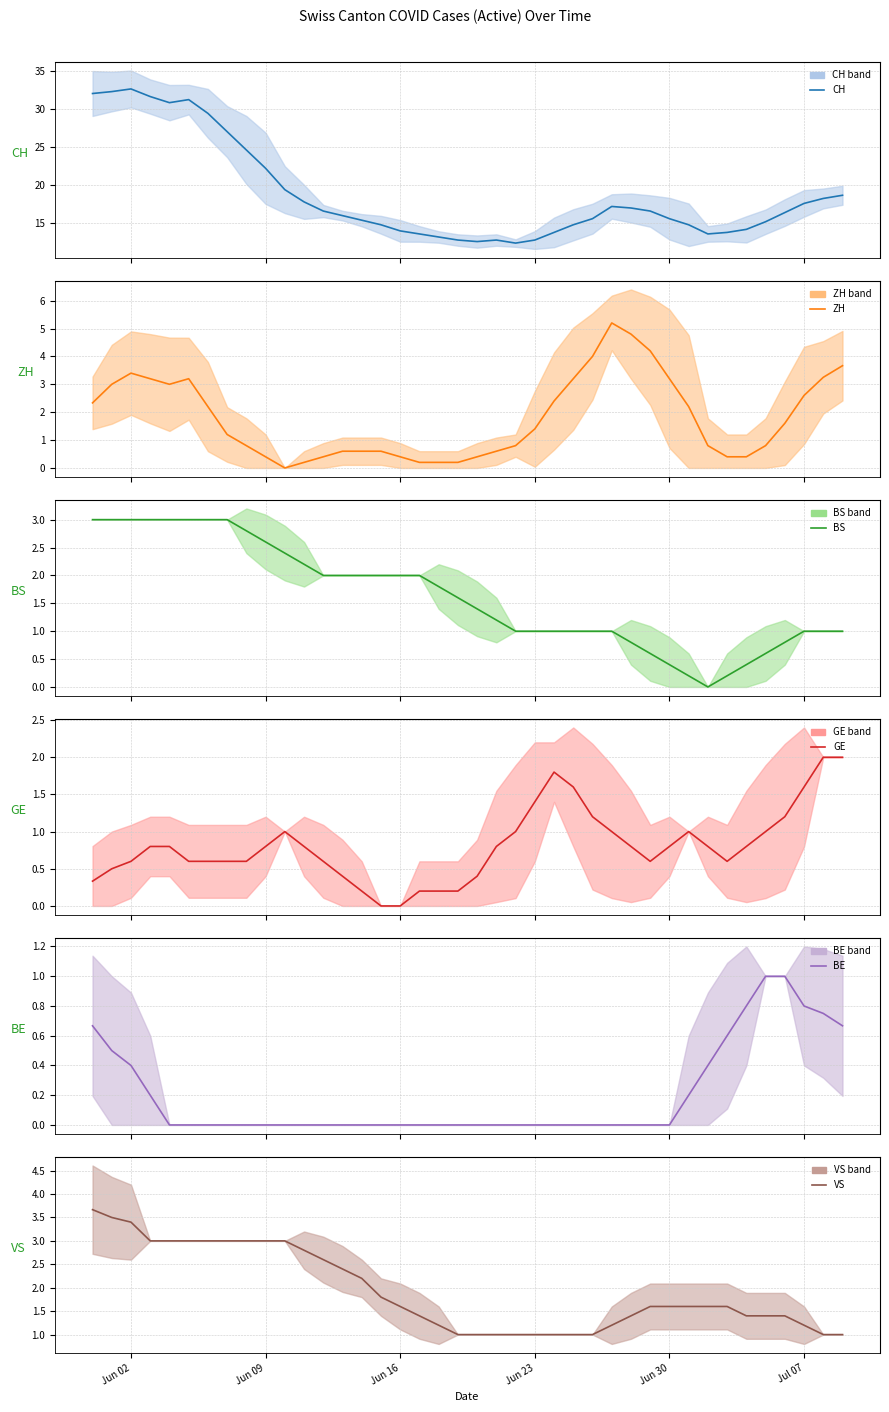

Reading left to right, list all the values displayed in this chart.

CH: 32.0	32.2	32.6	31.6	30.8	31.2	29.4	27.0	24.6	22.2	19.4	17.8	16.6	16.0	15.4	14.8	14.0	13.6	13.2	12.8	12.6	12.8	12.4	12.8	13.8	14.8	15.6	17.2	17.0	16.6	15.6	14.8	13.6	13.8	14.2	15.2	16.4	17.6	18.2	18.7
ZH: 2.3	3.0	3.4	3.2	3.0	3.2	2.2	1.2	0.8	0.4	0.0	0.2	0.4	0.6	0.6	0.6	0.4	0.2	0.2	0.2	0.4	0.6	0.8	1.4	2.4	3.2	4.0	5.2	4.8	4.2	3.2	2.2	0.8	0.4	0.4	0.8	1.6	2.6	3.2	3.7
BS: 3.0	3.0	3.0	3.0	3.0	3.0	3.0	3.0	2.8	2.6	2.4	2.2	2.0	2.0	2.0	2.0	2.0	2.0	1.8	1.6	1.4	1.2	1.0	1.0	1.0	1.0	1.0	1.0	0.8	0.6	0.4	0.2	0.0	0.2	0.4	0.6	0.8	1.0	1.0	1.0
GE: 0.3	0.5	0.6	0.8	0.8	0.6	0.6	0.6	0.6	0.8	1.0	0.8	0.6	0.4	0.2	0.0	0.0	0.2	0.2	0.2	0.4	0.8	1.0	1.4	1.8	1.6	1.2	1.0	0.8	0.6	0.8	1.0	0.8	0.6	0.8	1.0	1.2	1.6	2.0	2.0
BE: 0.7	0.5	0.4	0.2	0.0	0.0	0.0	0.0	0.0	0.0	0.0	0.0	0.0	0.0	0.0	0.0	0.0	0.0	0.0	0.0	0.0	0.0	0.0	0.0	0.0	0.0	0.0	0.0	0.0	0.0	0.0	0.2	0.4	0.6	0.8	1.0	1.0	0.8	0.8	0.7
VS: 3.7	3.5	3.4	3.0	3.0	3.0	3.0	3.0	3.0	3.0	3.0	2.8	2.6	2.4	2.2	1.8	1.6	1.4	1.2	1.0	1.0	1.0	1.0	1.0	1.0	1.0	1.0	1.2	1.4	1.6	1.6	1.6	1.6	1.6	1.4	1.4	1.4	1.2	1.0	1.0